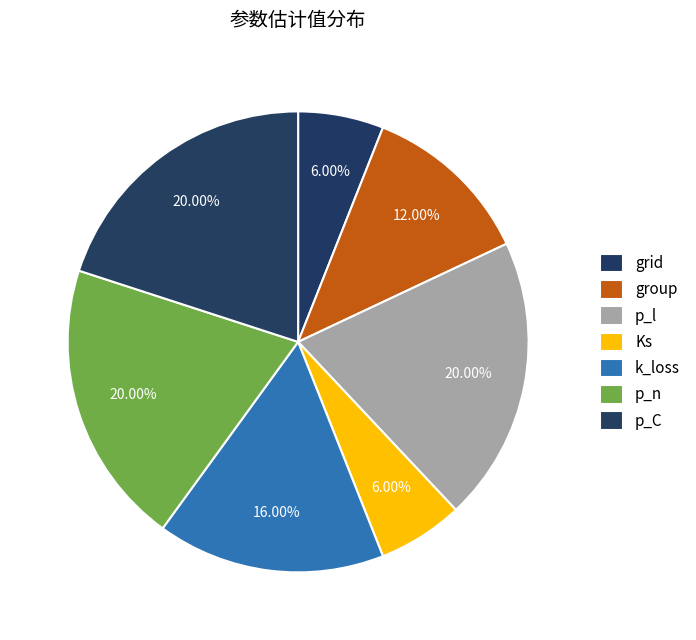

Rank the categories by value from lowest to highest.

grid, Ks, group, k_loss, p_l, p_n, p_C